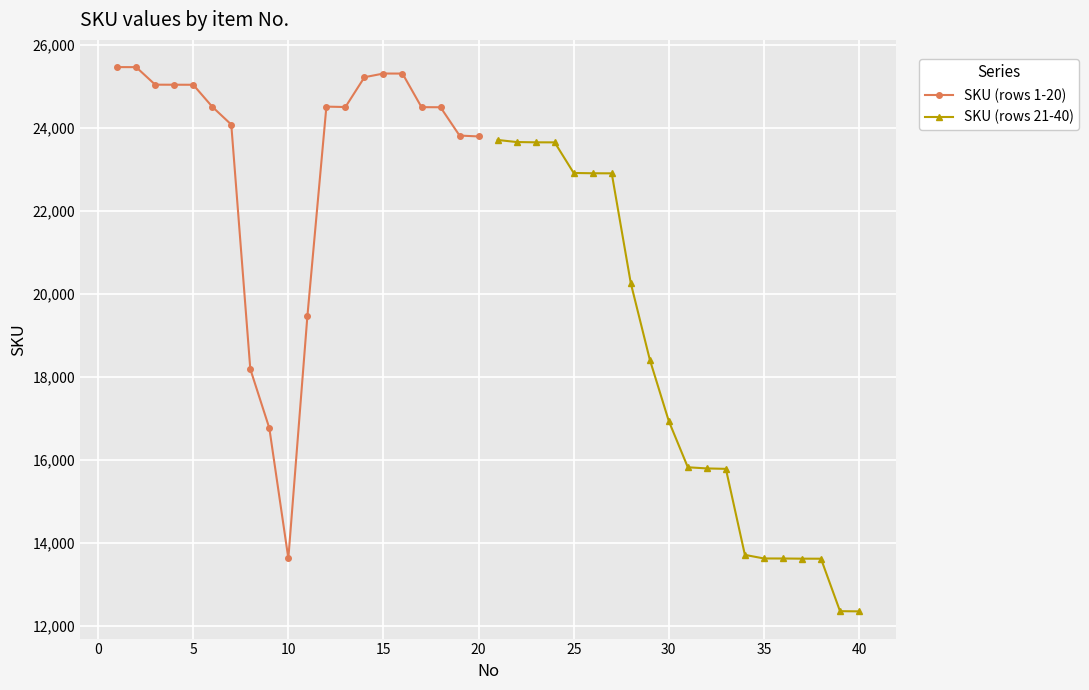

Rank the series by their maximum value, from highest to lowest.

SKU (rows 1-20), SKU (rows 21-40)